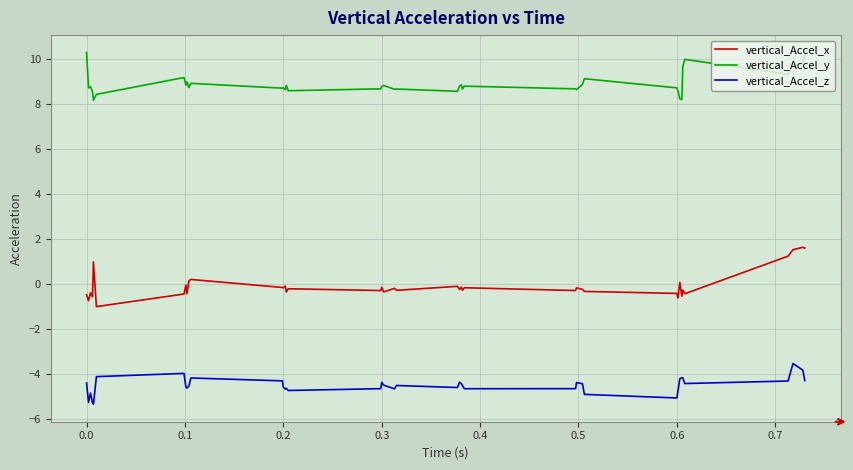

Does the chart have visible grid lines?

Yes